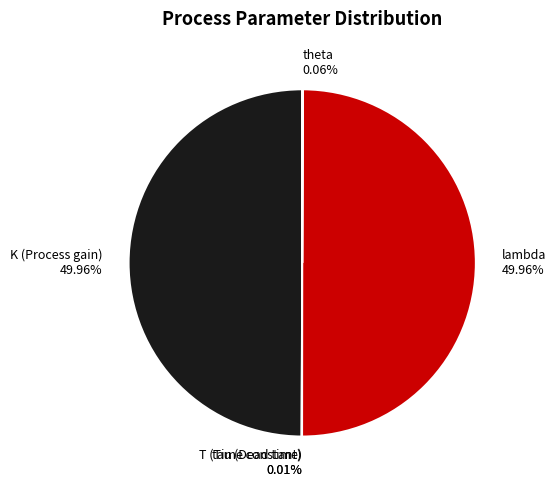

To the nearest percent, what is the average slice percentage?

20%